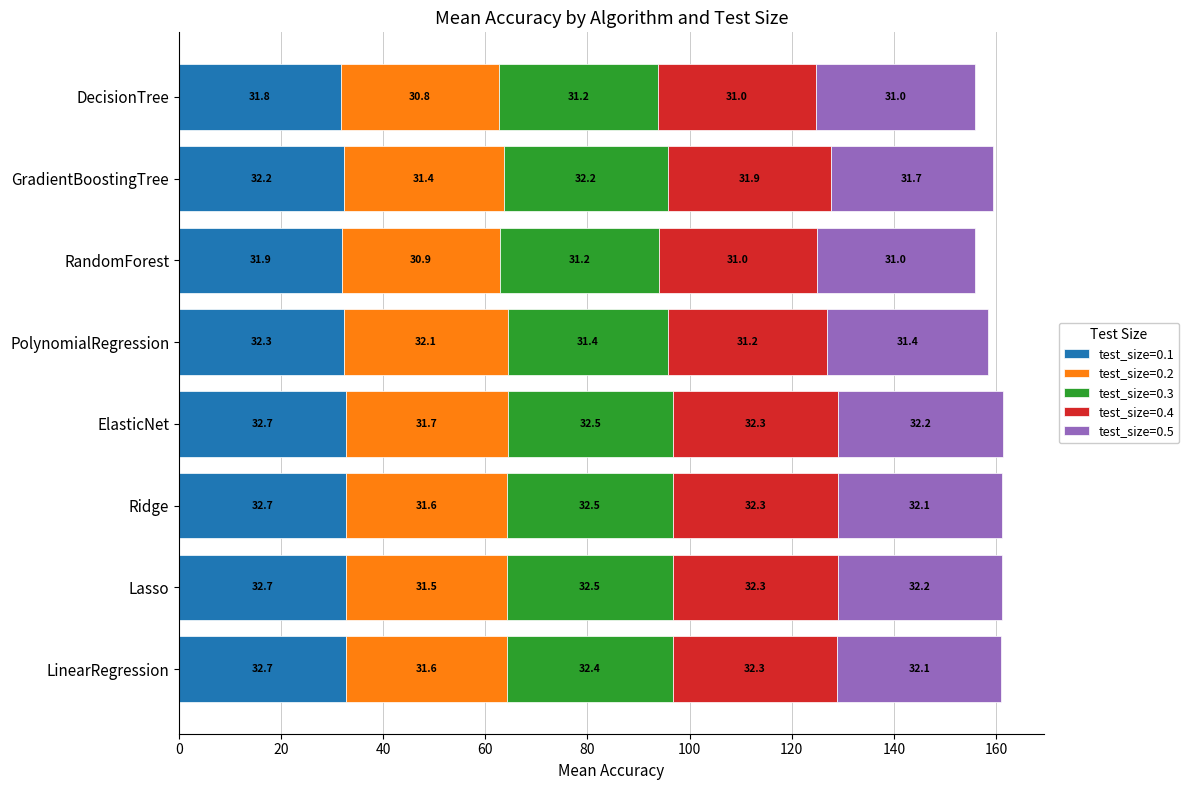

Is it true that test_size=0.1 equals 32.7 at LinearRegression?

True